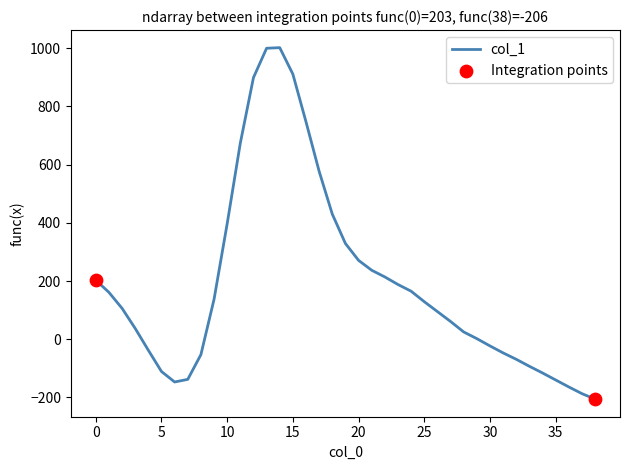

What is the difference between the maximum and minimum values?

1208